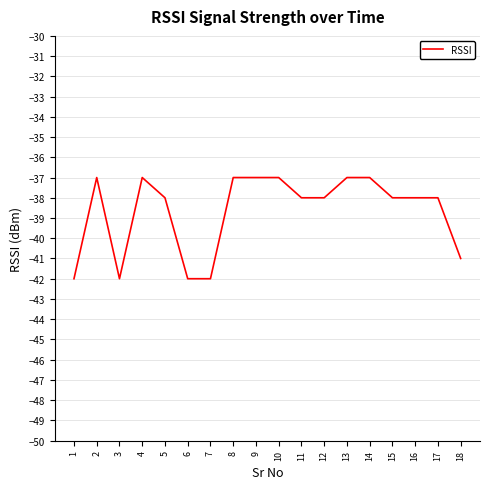

Is it true that the value at 9 is -13?

False